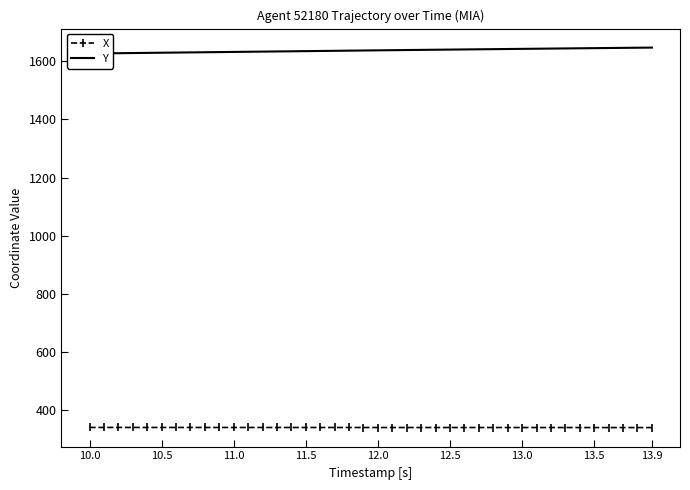

How many lines are shown in the chart?

2